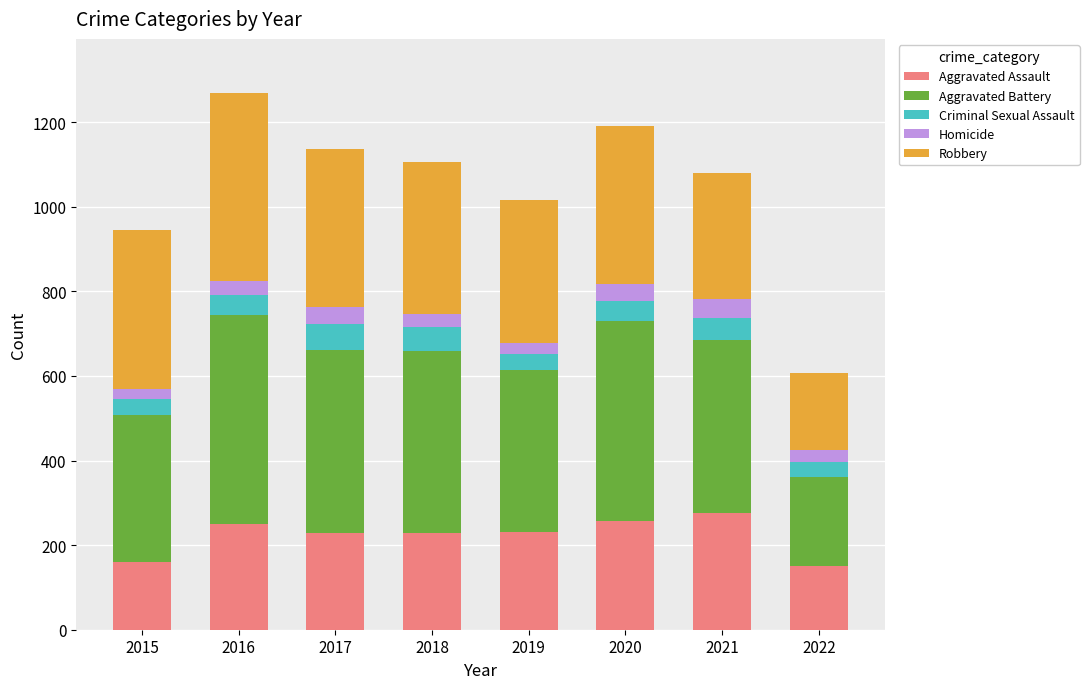

Count the number of data series in this chart.

5